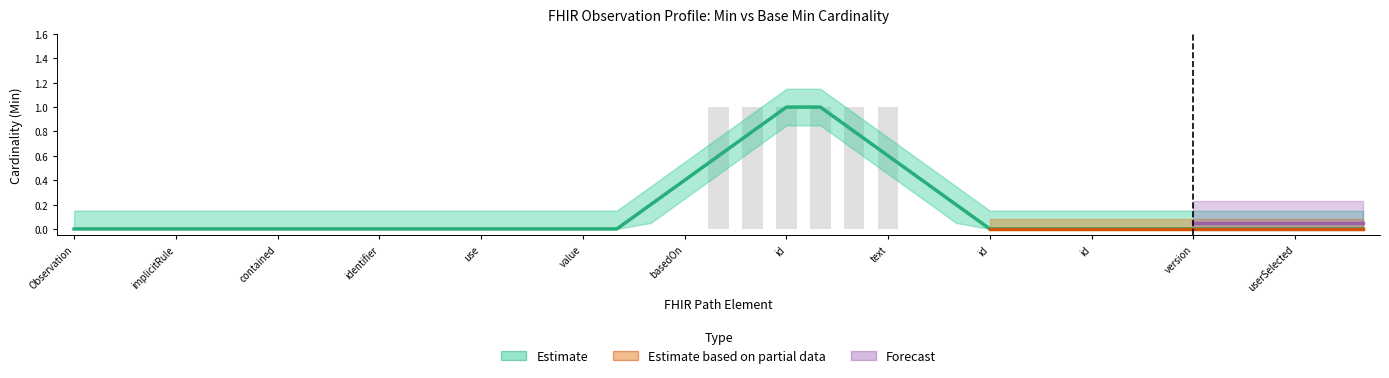

True or false: the data shows 0 at basedOn.

False